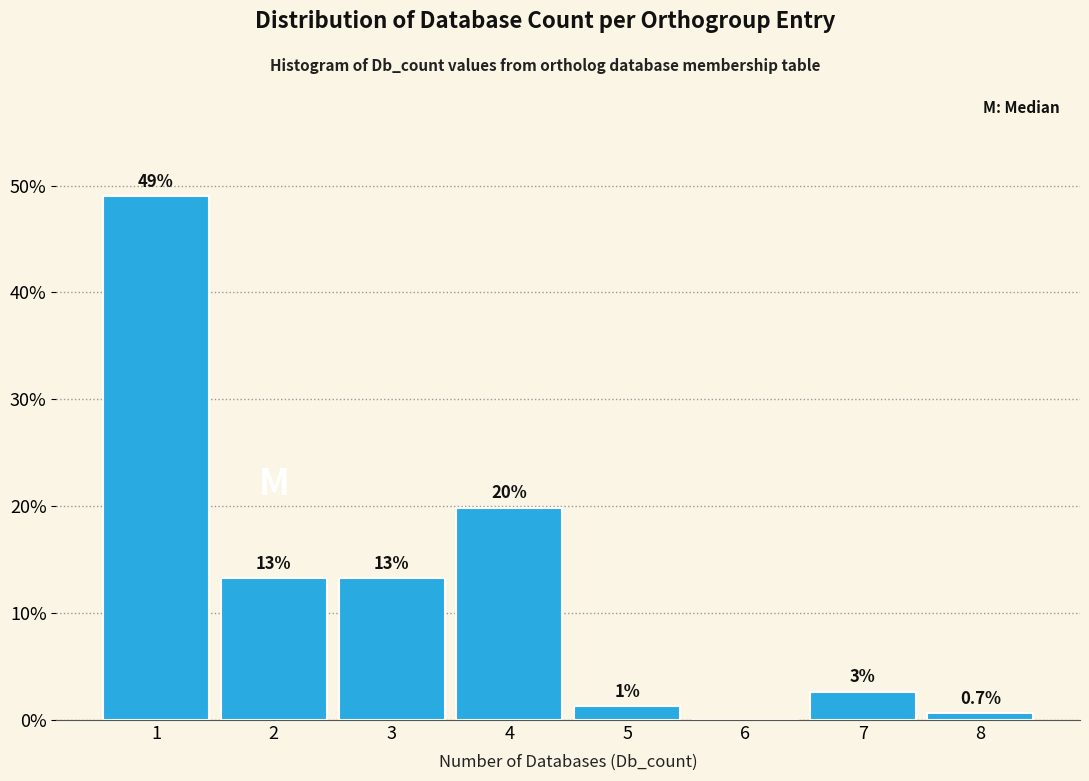

Are the bars horizontal?

No